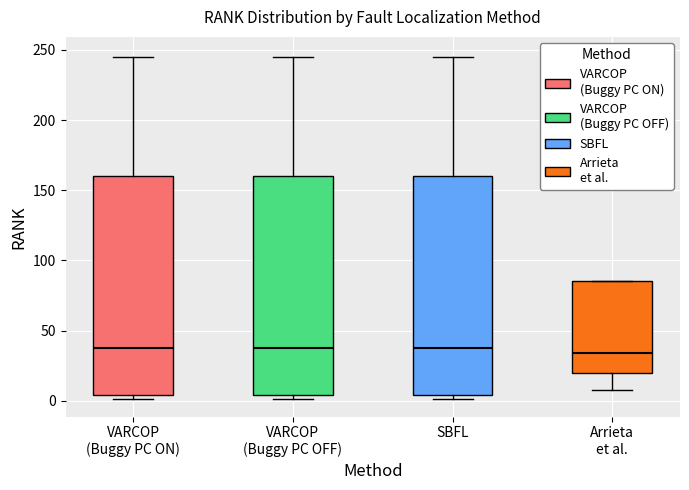

Reading left to right, transcribe this box plot: for each box, give where its median line is, the range the box spans, and where its two whiskers end, as read against the y-axis. The values are not printed on the chart, so give them approximately, as read against the axis.

VARCOP (Buggy PC ON): median 40, box 5 to 160, whiskers 0 to 245
VARCOP (Buggy PC OFF): median 40, box 5 to 160, whiskers 0 to 245
SBFL: median 40, box 5 to 160, whiskers 0 to 245
Arrieta et al.: median 35, box 20 to 85, whiskers 10 to 85